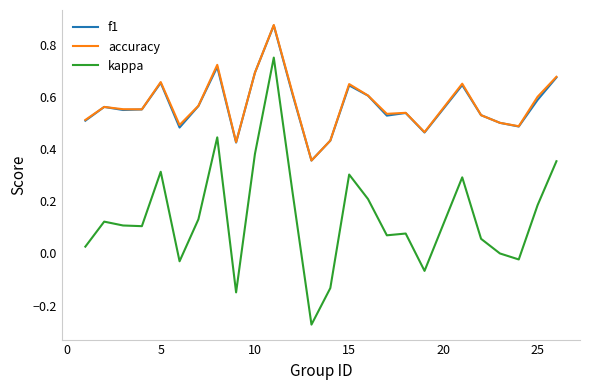

How many interior local peaks does the f1 series have?

7